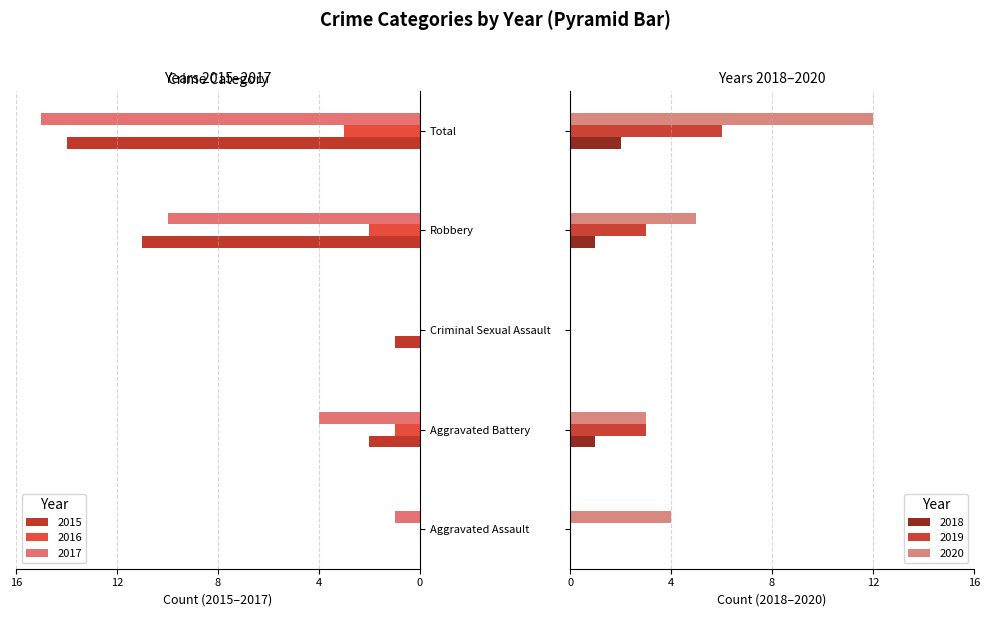

True or false: 2017 has a value of -4 at Aggravated Battery.

True